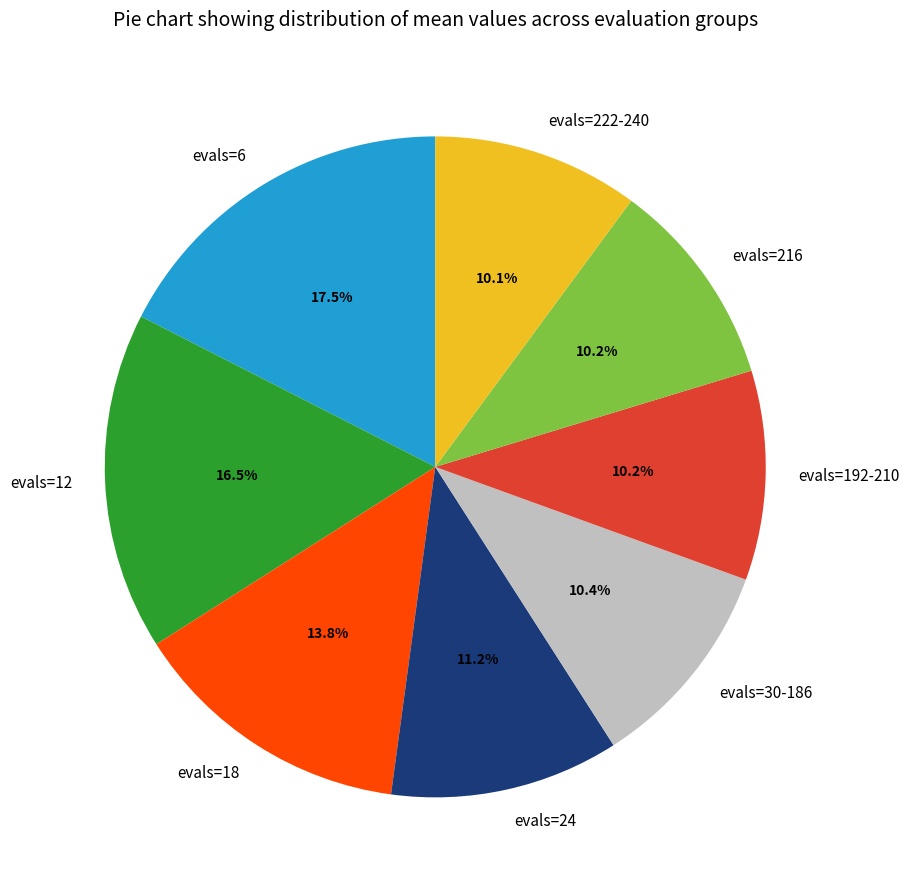

What is the largest slice in the pie chart?

evals=6